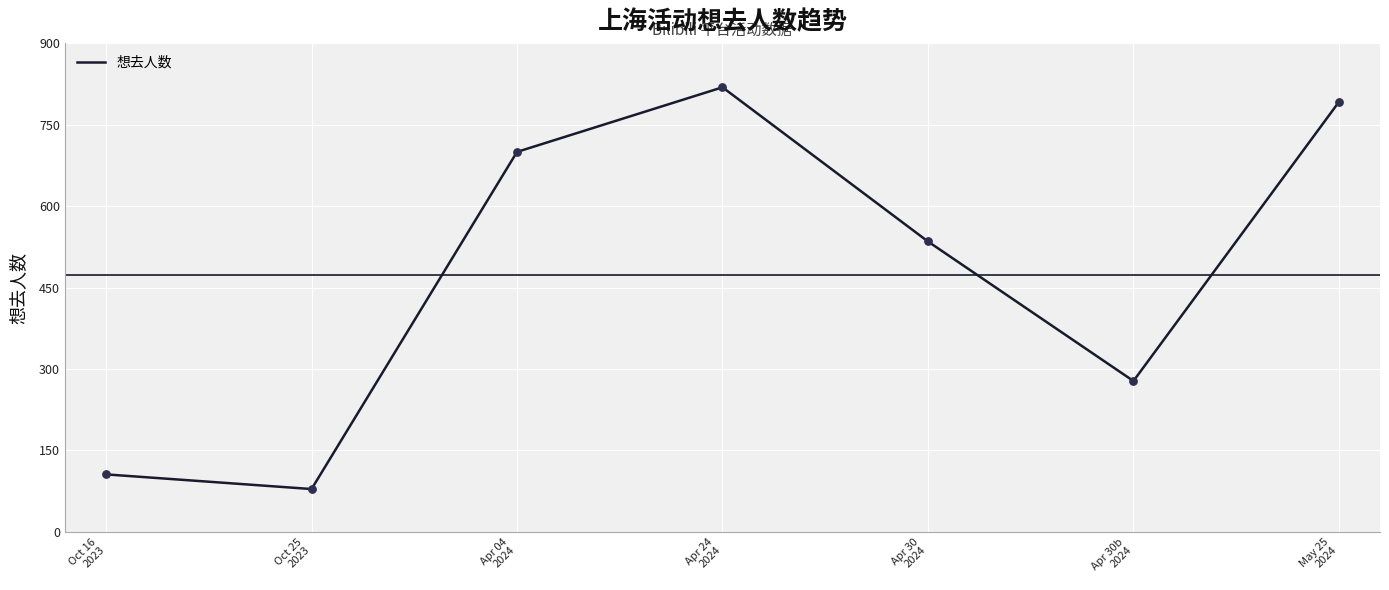

Which has a higher value, Apr 30b
2024 or Apr 30
2024?

Apr 30
2024